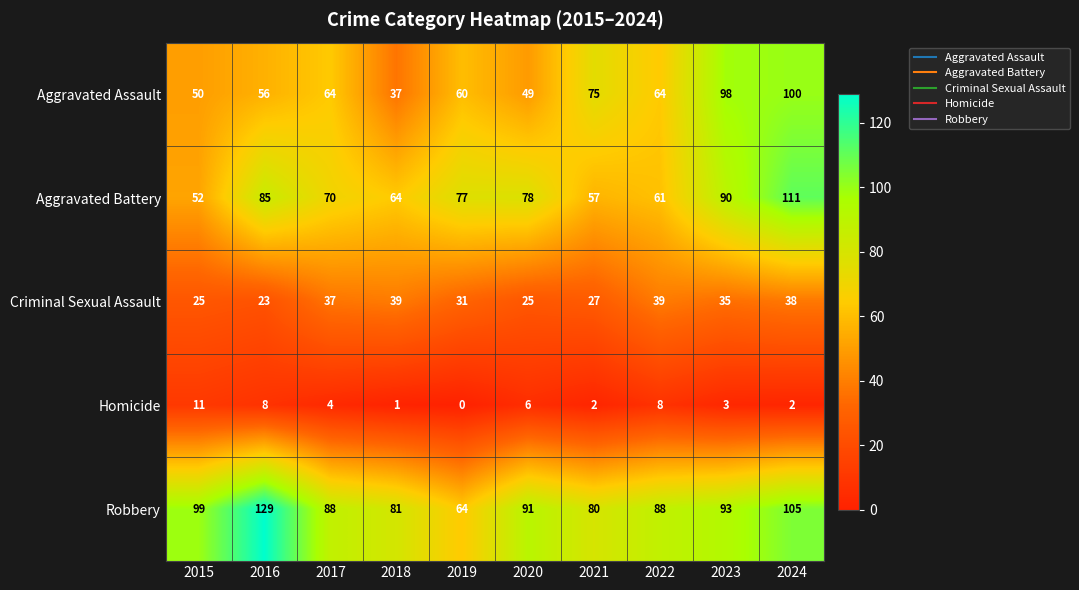

Which series has the largest range (max minus min)?

Robbery